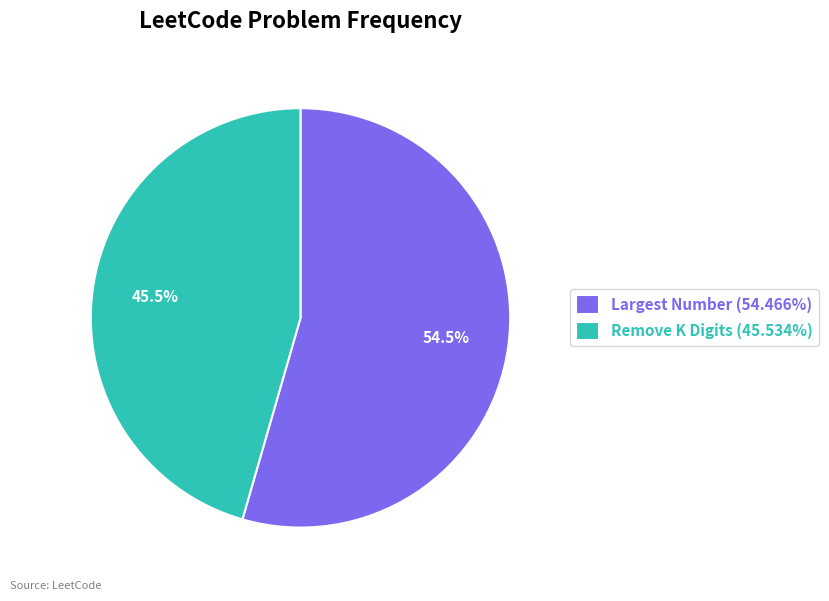

How many segments does this pie chart have?

2